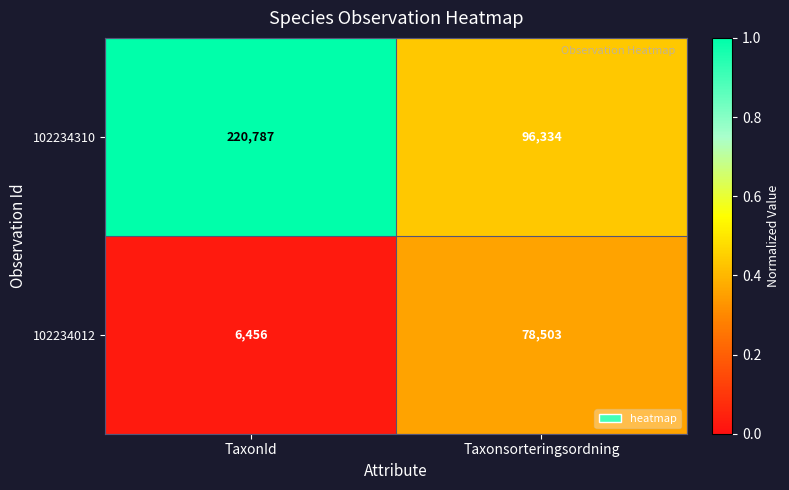

What is the sum of the 102234012 values at Taxonsorteringsordning and TaxonId?

84959